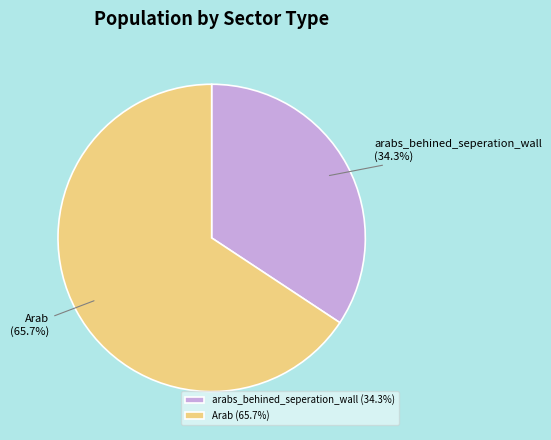

How much of the chart is everything except arabs_behined_seperation_wall?

65.7%